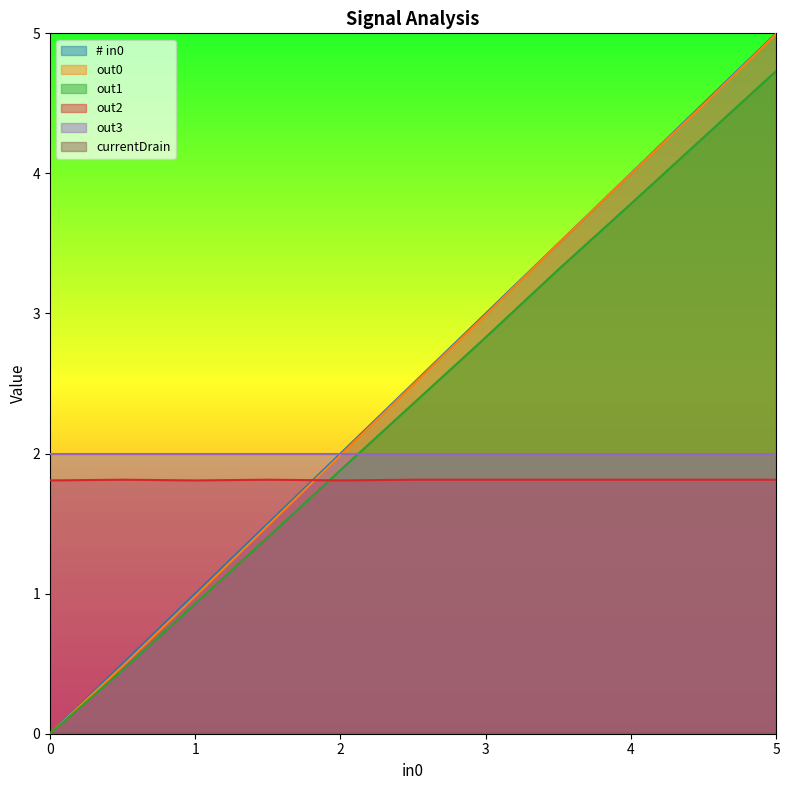

What is the label of the 8th point from the left?

3.5